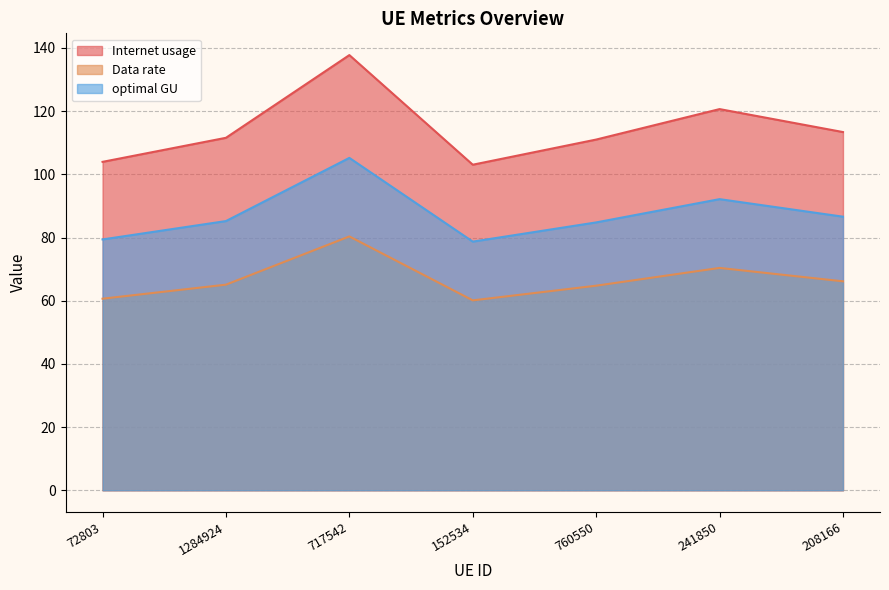

Which label corresponds to the largest value in the chart?

717542